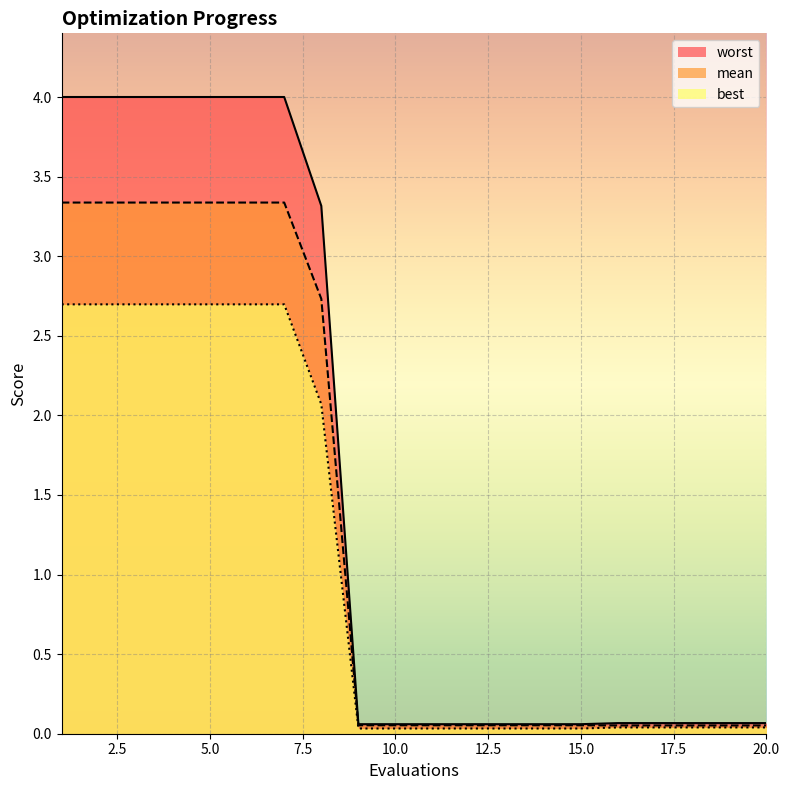

At 4, list the series in order from smallest to largest.

best, mean, worst